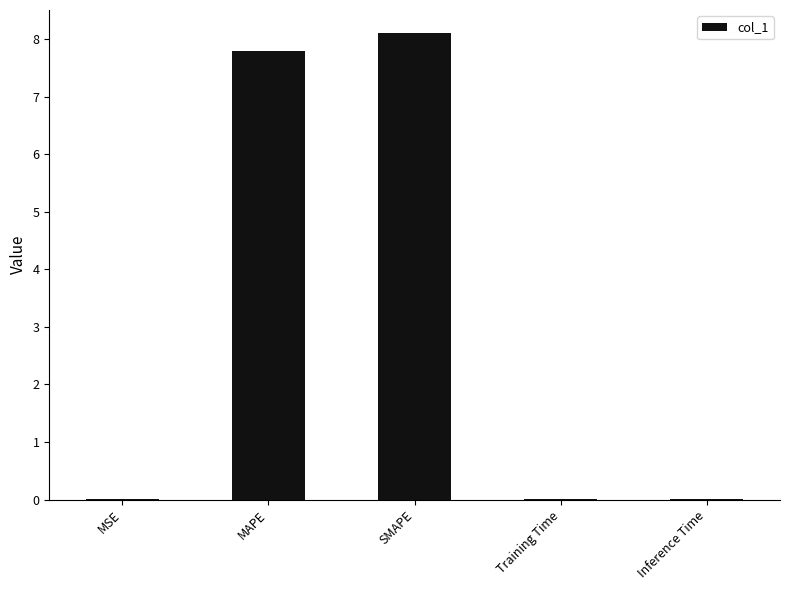

True or false: the data shows 0.0 at MSE.

True